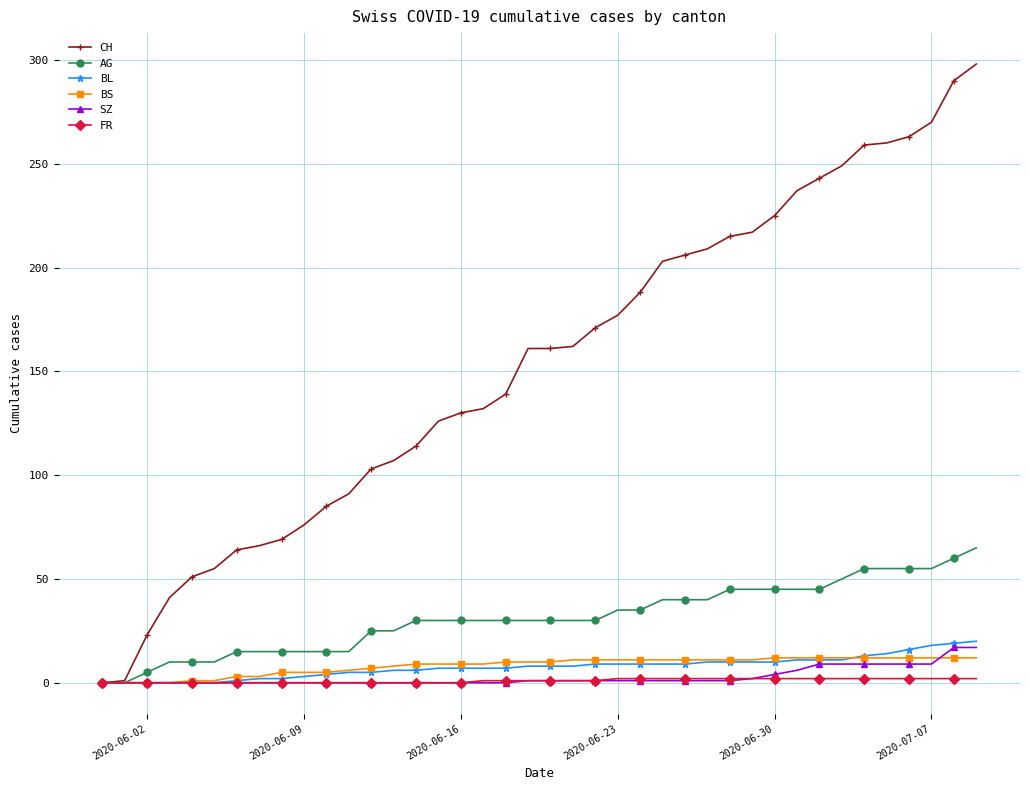

What is the average value of the CH series?

153